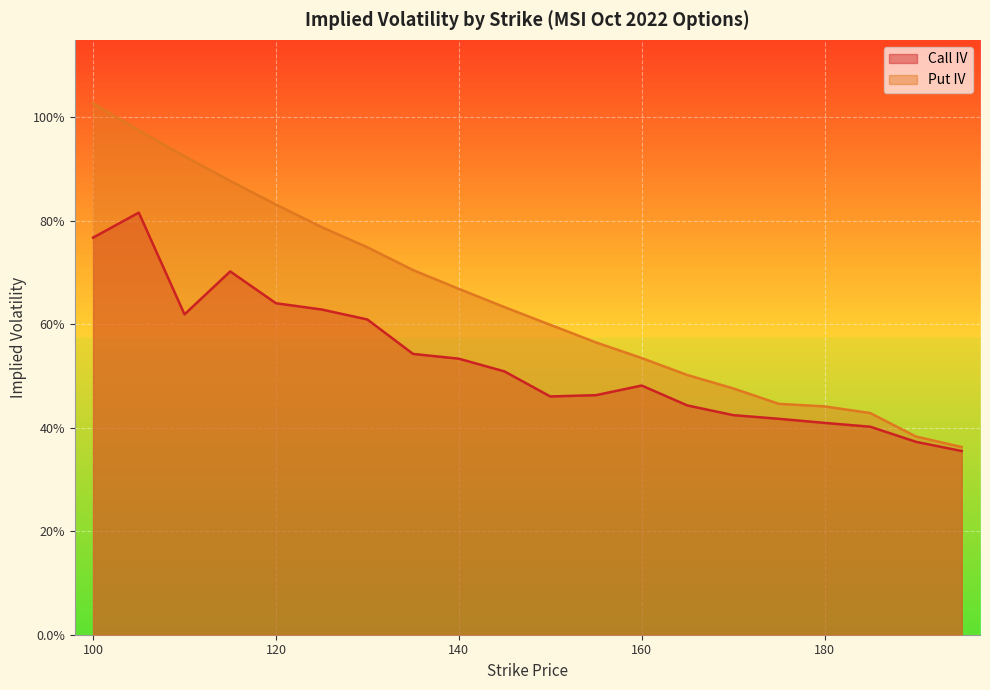

True or false: Call IV and Put IV cross at least once.

False